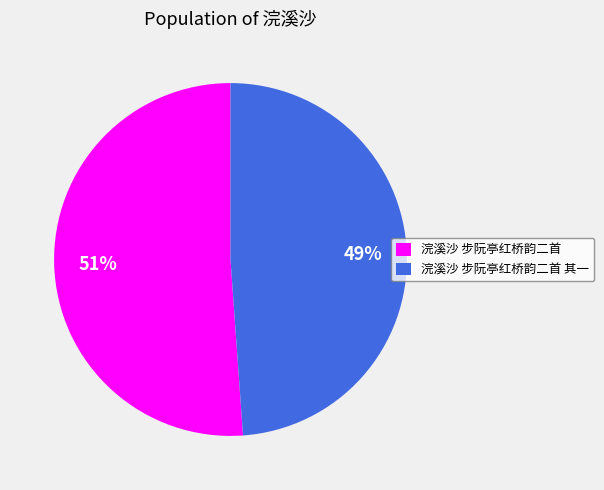

Rank the categories by value from highest to lowest.

浣溪沙 步阮亭红桥韵二首, 浣溪沙 步阮亭红桥韵二首 其一